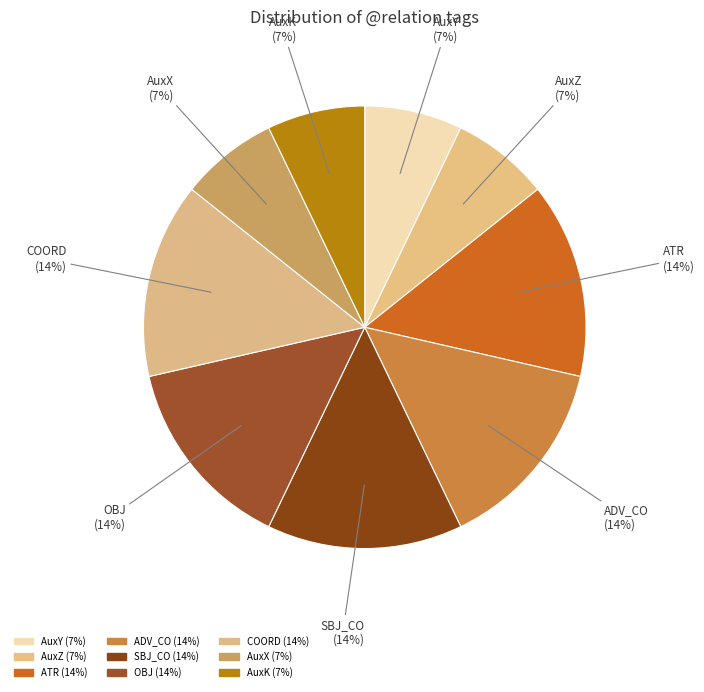

True or false: ADV_CO accounts for 25% of the total.

False